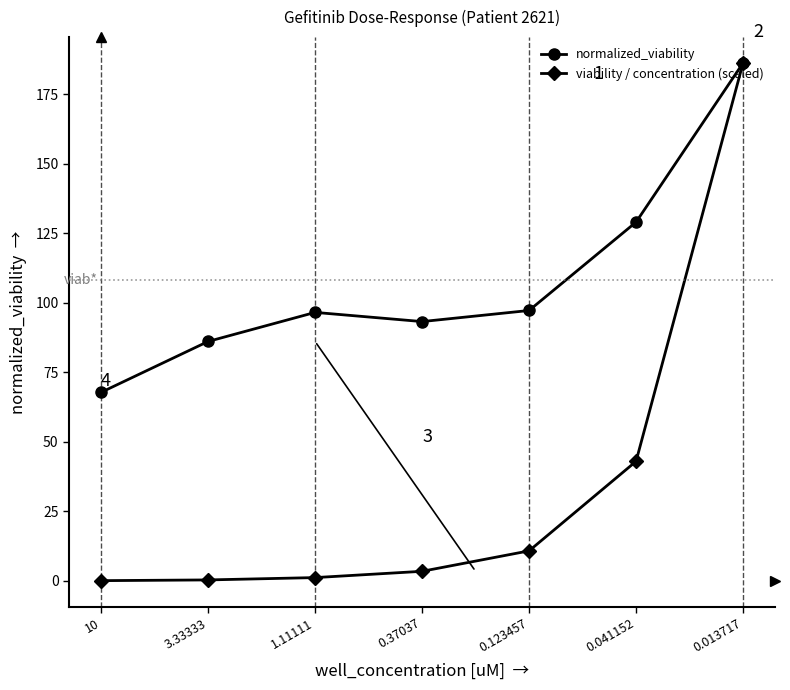

What is the sum of the viability / concentration (scaled) values at 0.041152 and 0.123457?

53.8